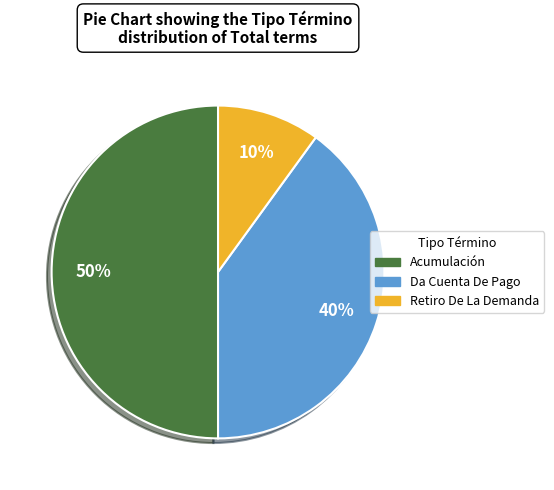

To the nearest percent, what is the combined percentage of Retiro De La Demanda and Acumulación?

60%